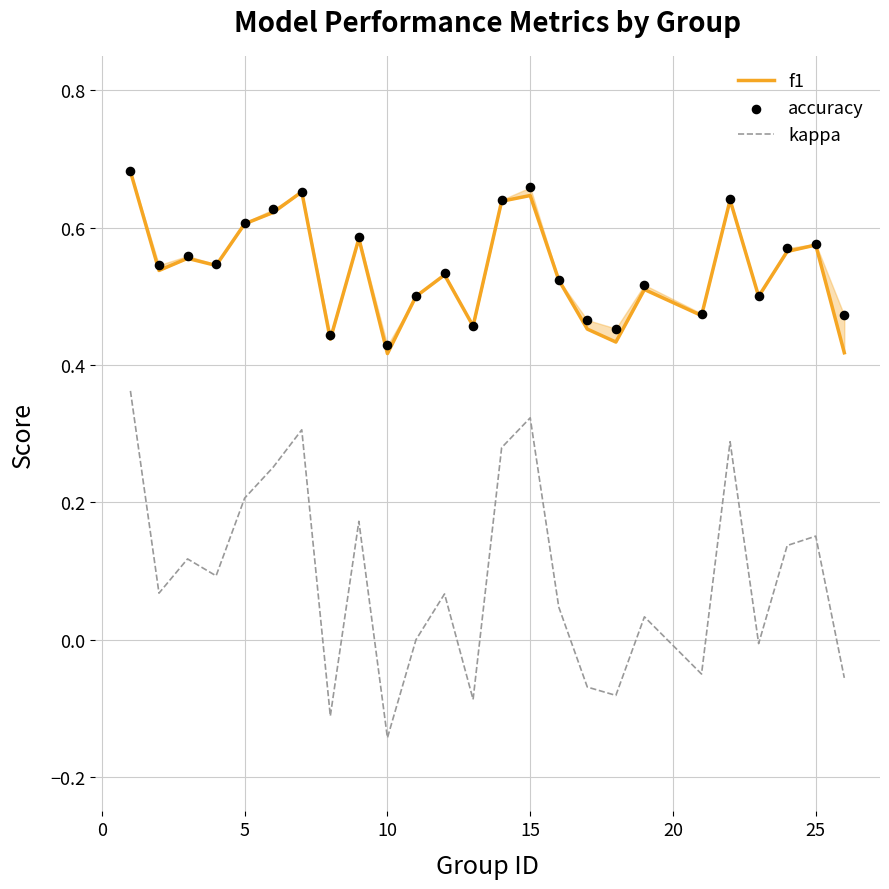

What are all the series names shown in the legend?

f1, kappa, accuracy